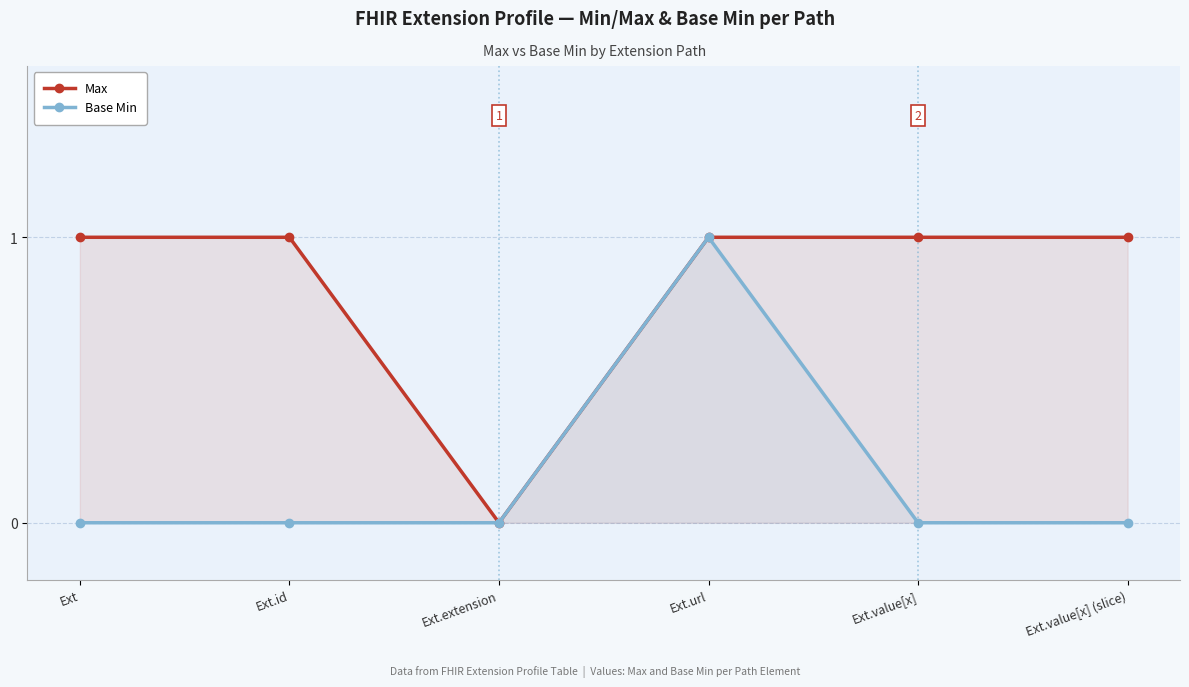

Which category has the highest value across all series?

Ext